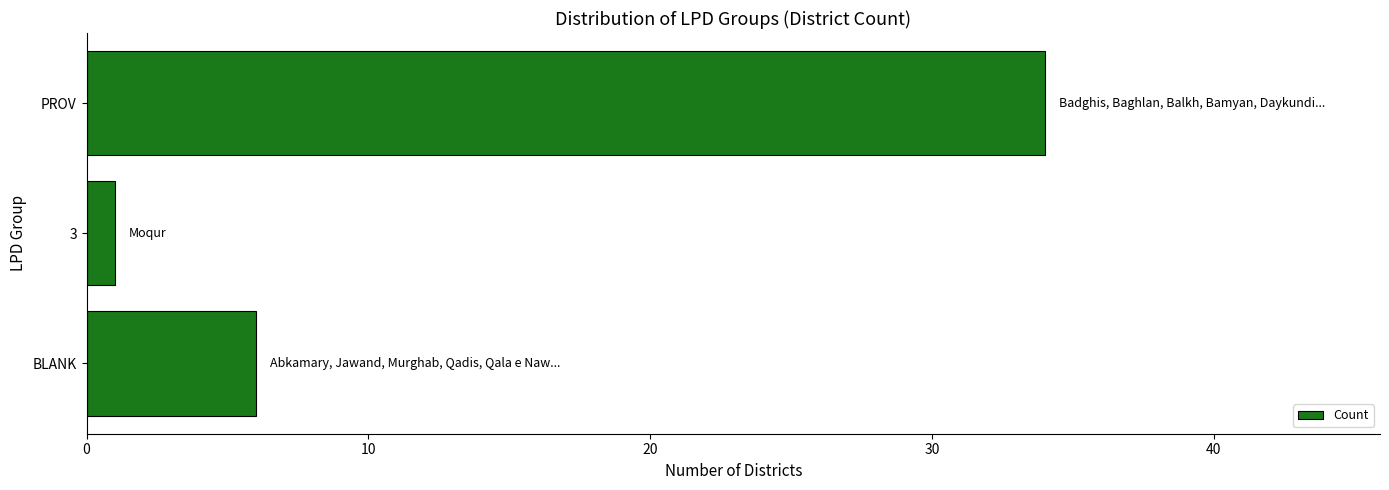

Between BLANK and 3, which is larger?

BLANK